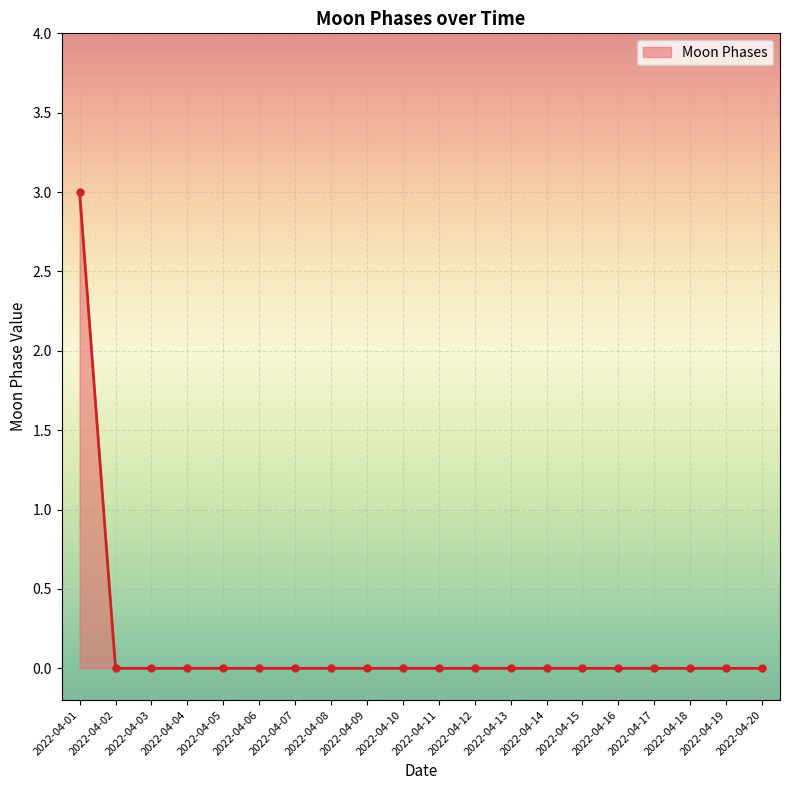

How many lines are shown in the chart?

1